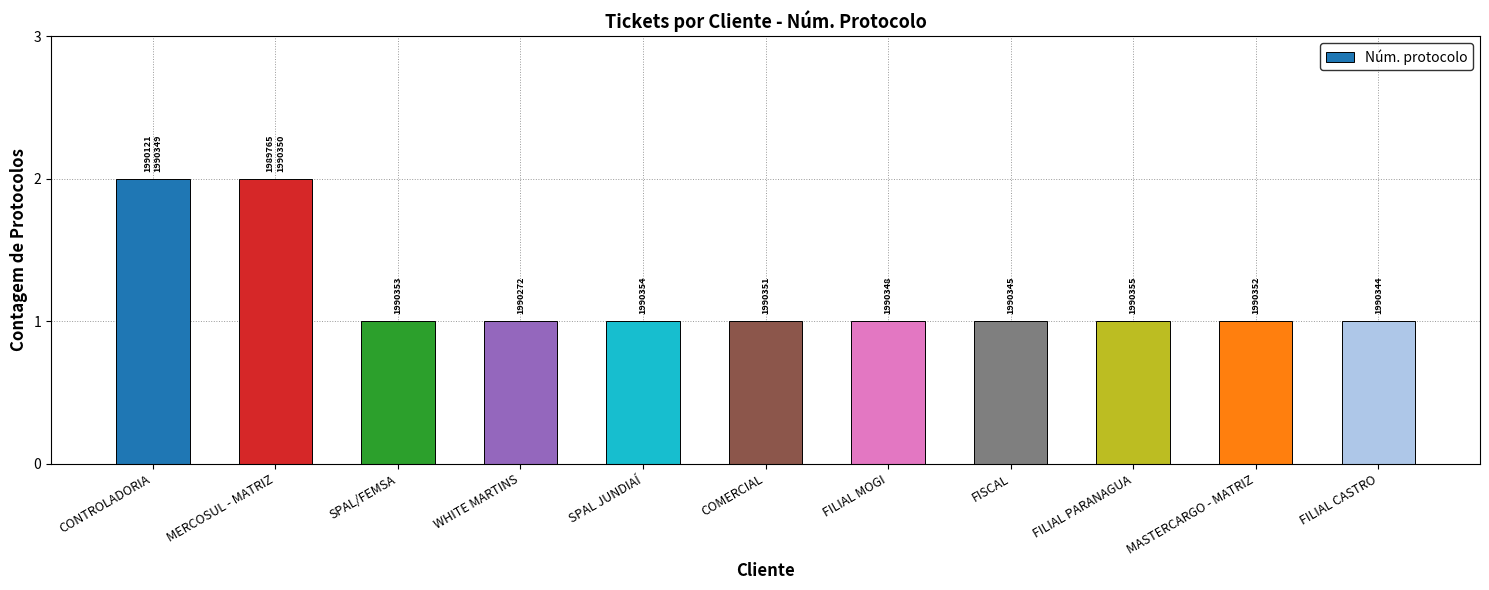

How many bars are there in total?

11